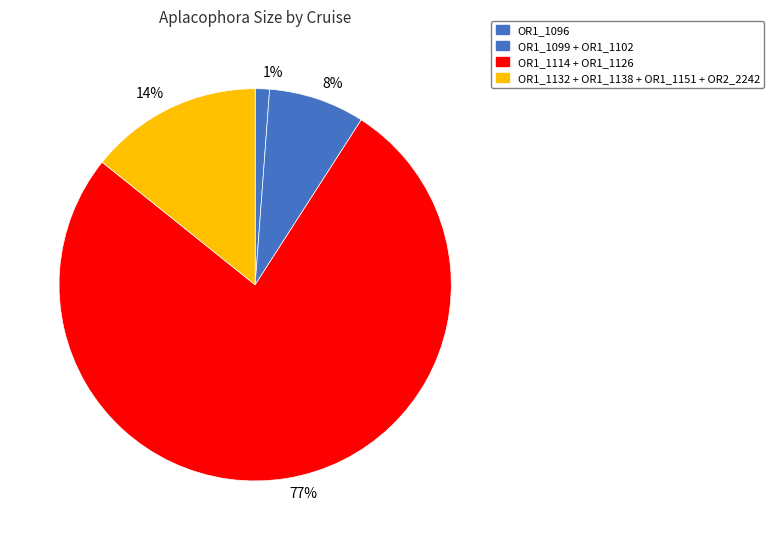

Does any single category account for the majority?

Yes